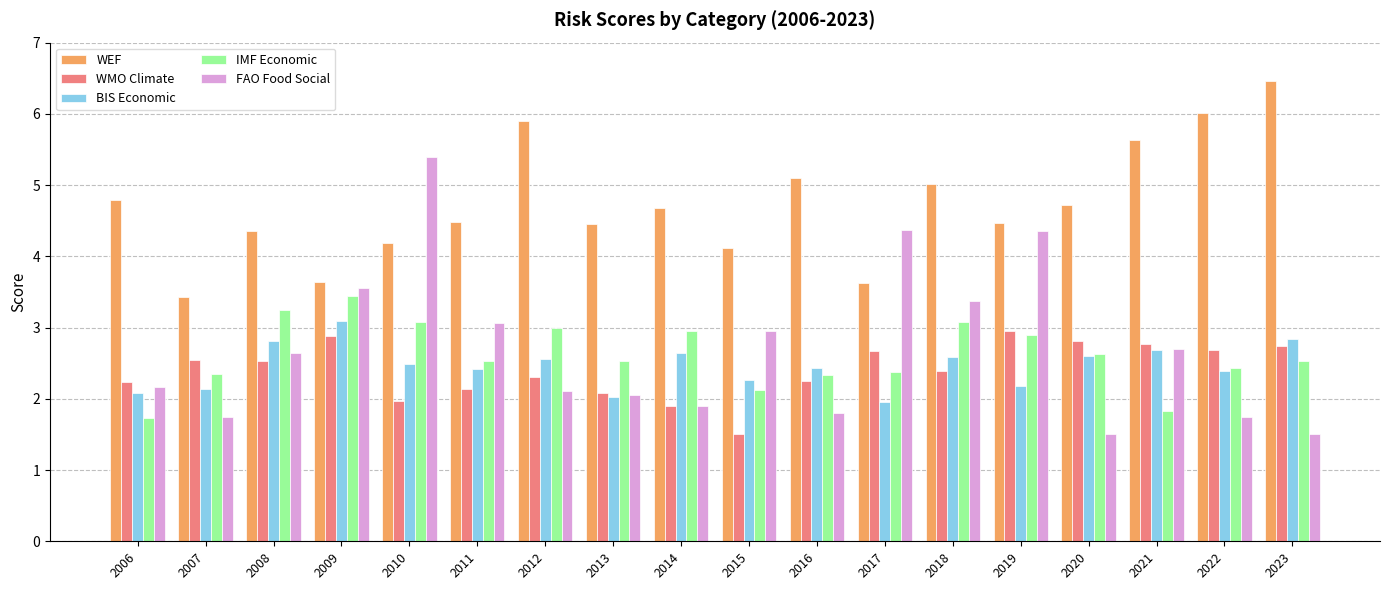

What is the maximum value for FAO Food Social?

5.4